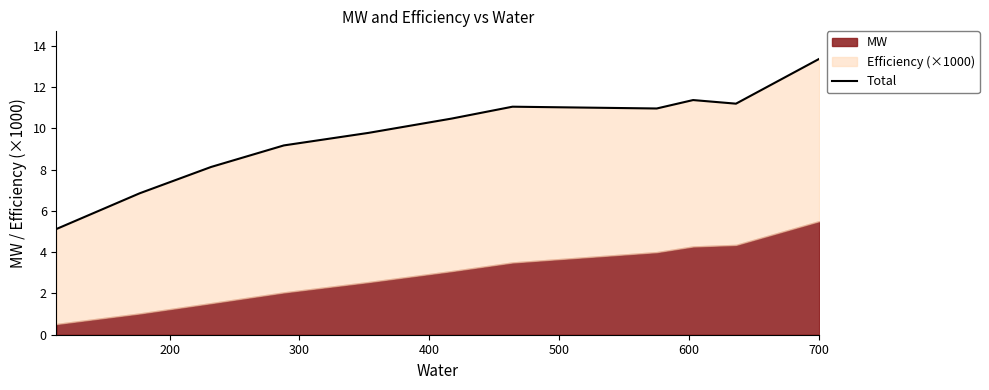

Is it true that the value at 100 is 8.4?

False